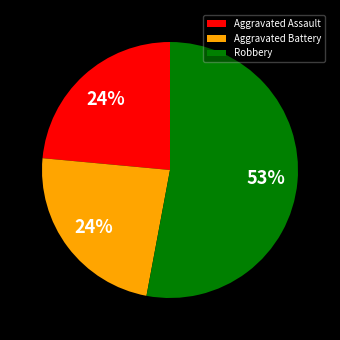

The Aggravated Assault slice represents 24% of the pie. True or false?

True